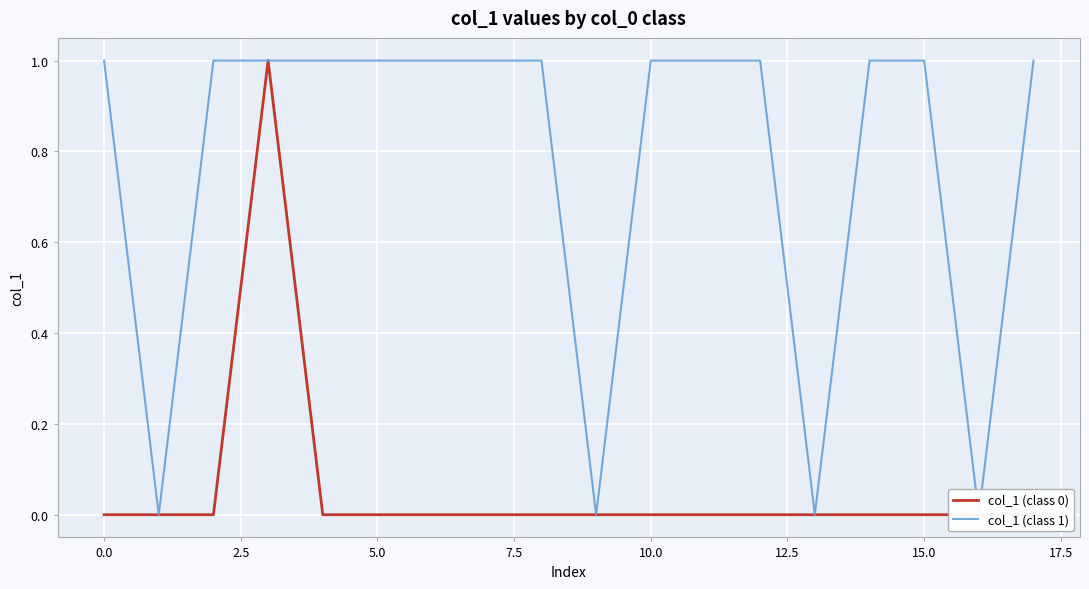

Is this an area chart (filled region under the line)?

No